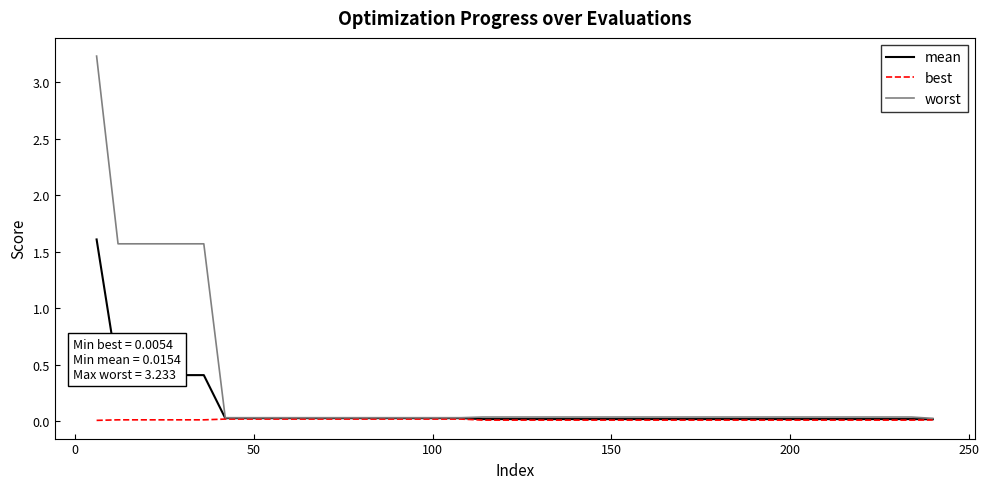

Which series has the widest spread of values?

worst